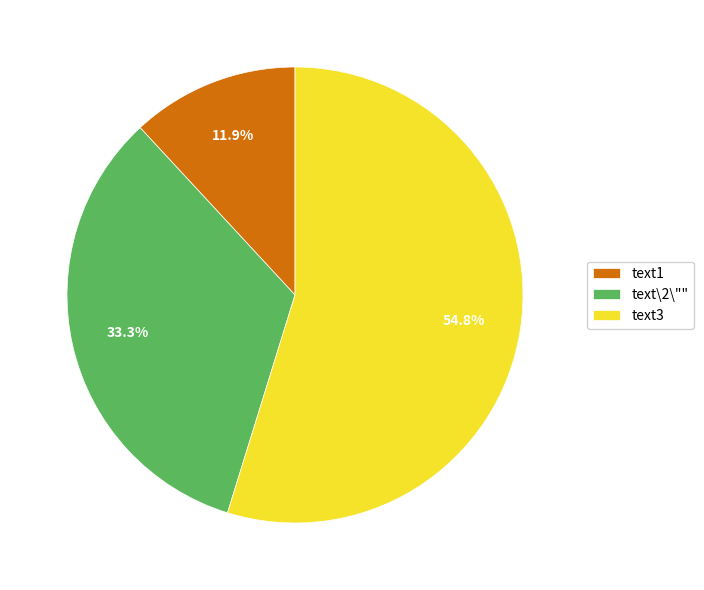

Which has a higher value, text1 or text\2\""?

text\2\""